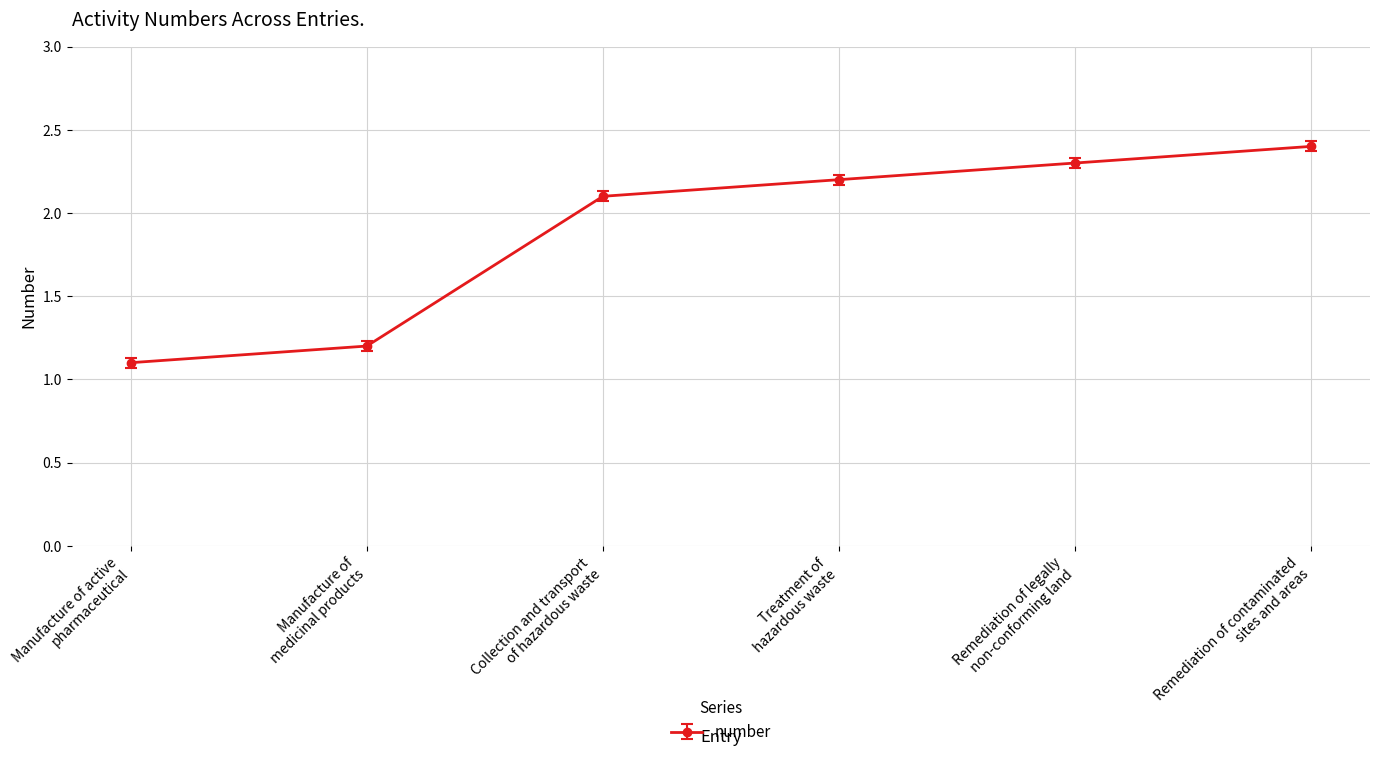

What is the value of the 5th point from the left?

2.3